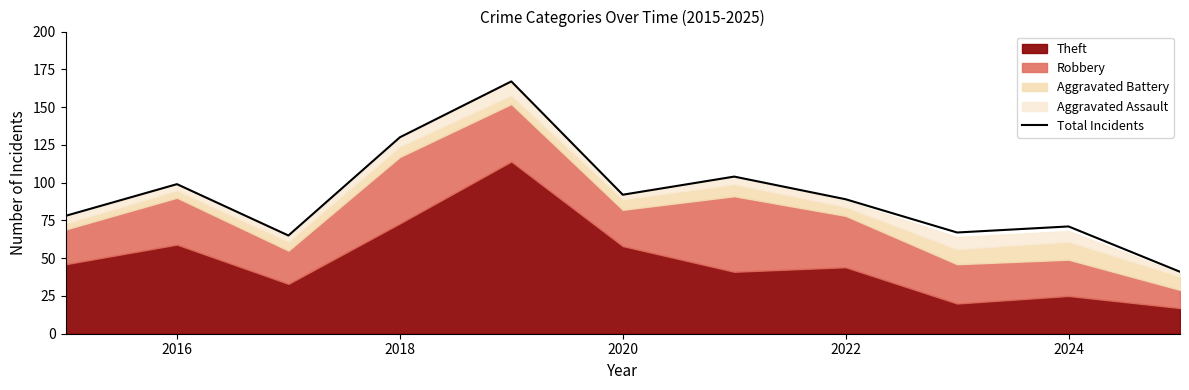

What is the lowest value of the Total Incidents series?

41